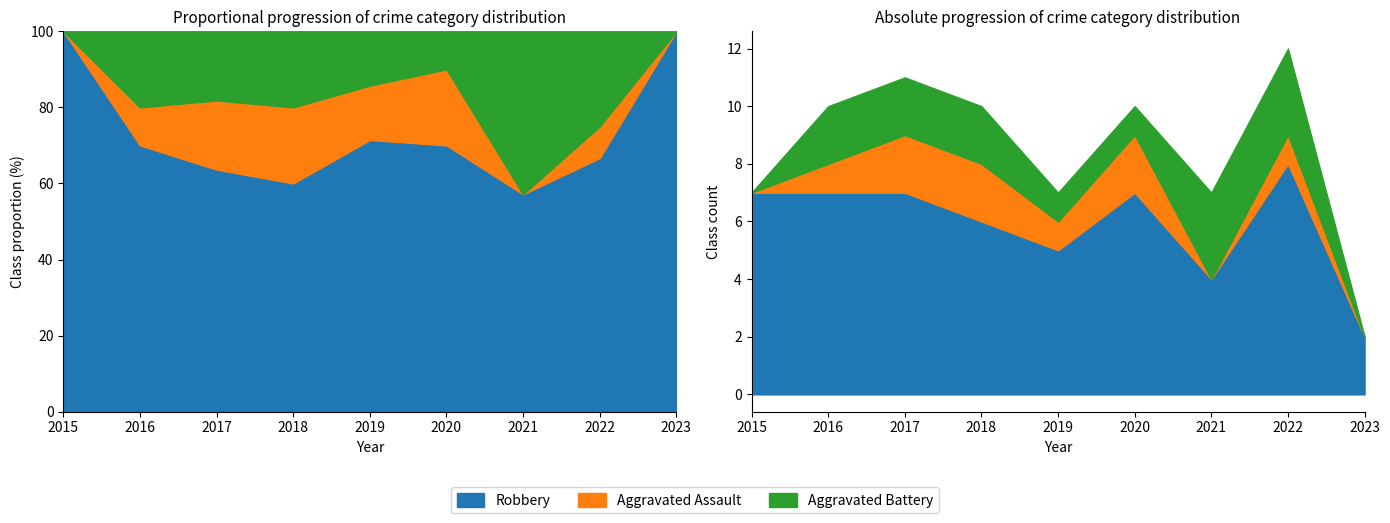

Between 2015 and 2016, which series saw the biggest shift?

Aggravated Battery